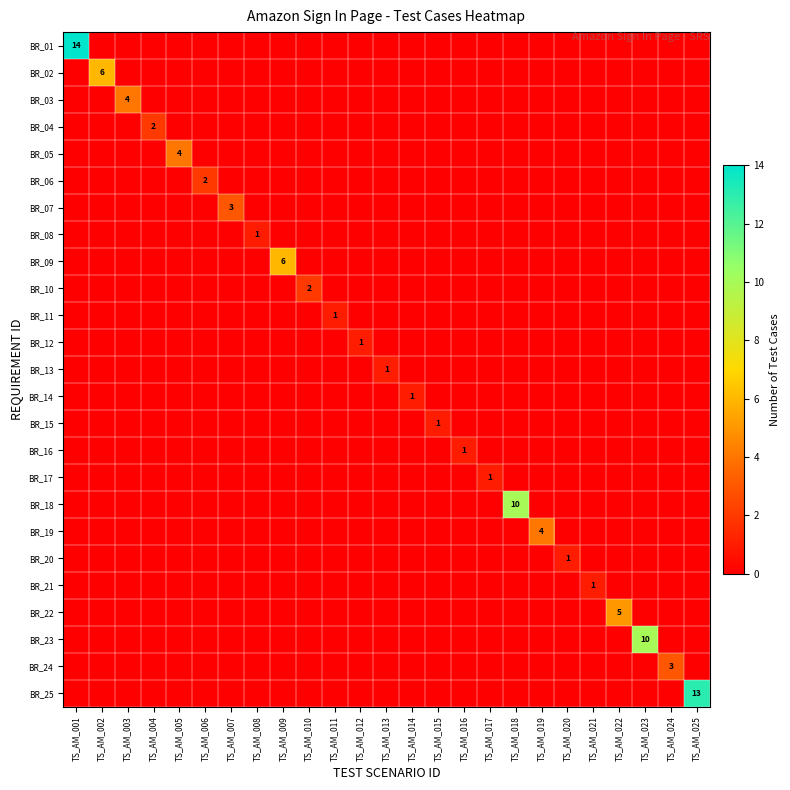

What is the spread (max minus min) of values at TS_AM_023?

10